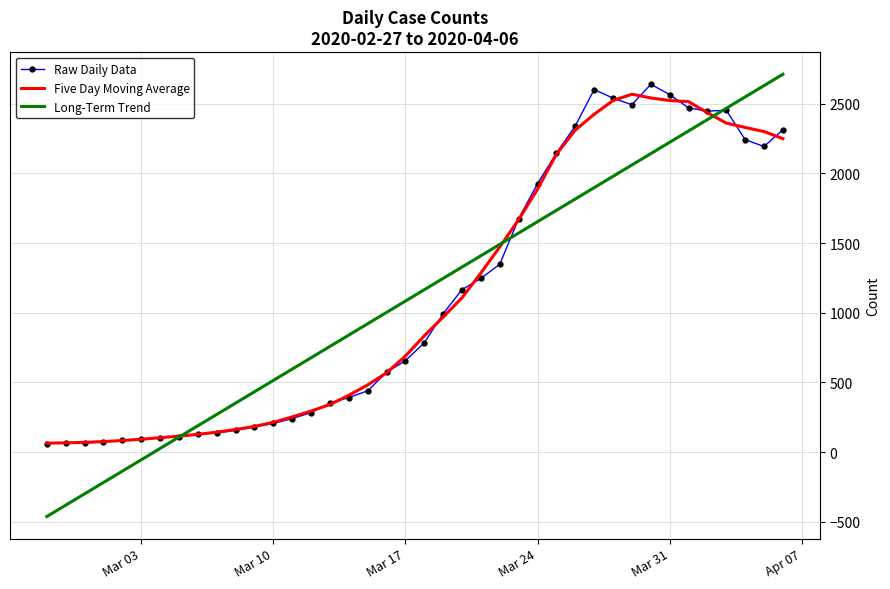

What is the highest value of the Raw Daily Data series?

2639.0